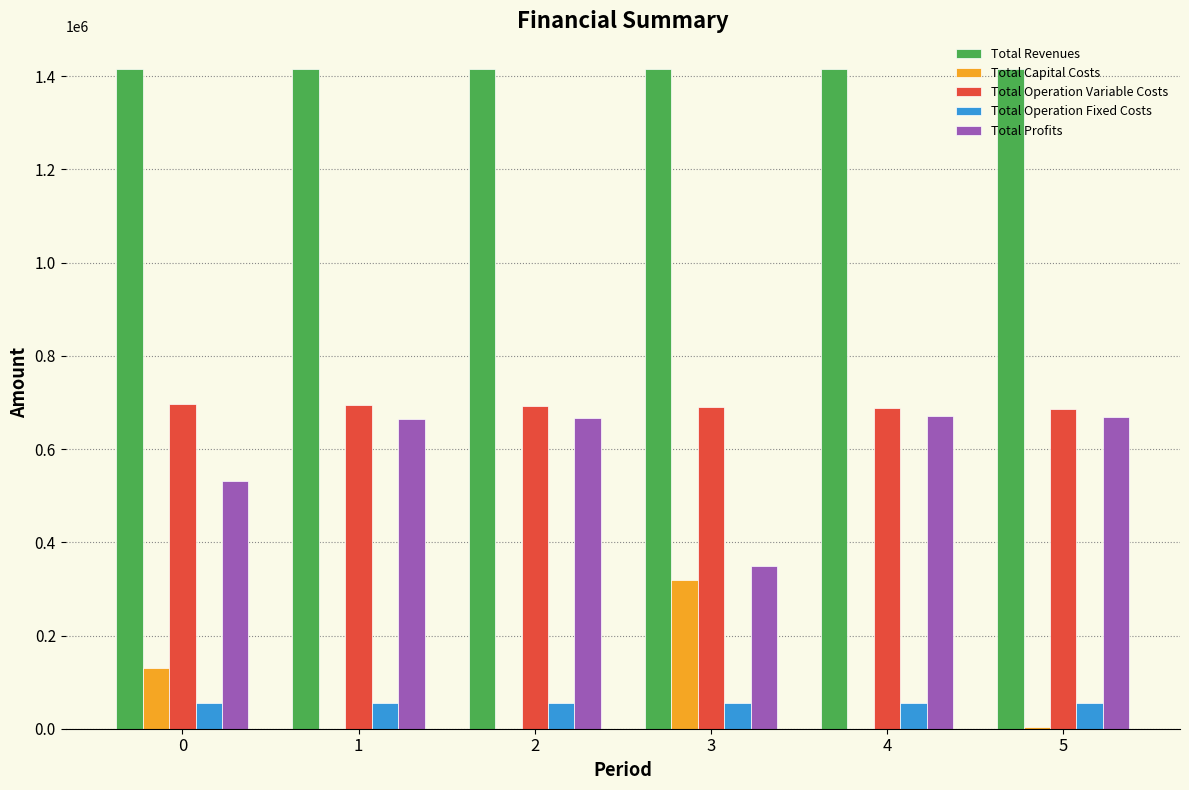

What is the sum of all Total Revenues values?

8488660.9